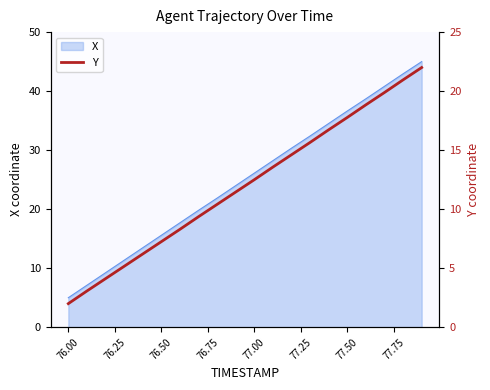

What is the highest value of the X series?

45.0